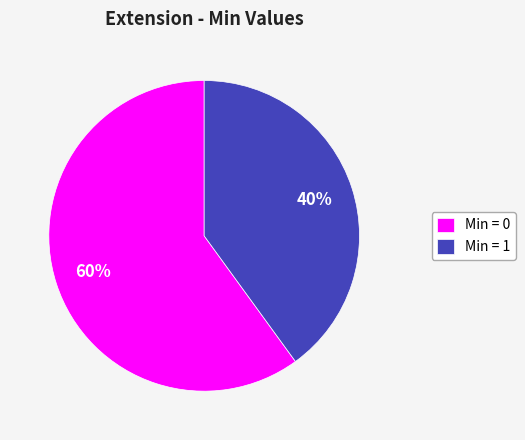

What is the largest slice in the pie chart?

Min = 0